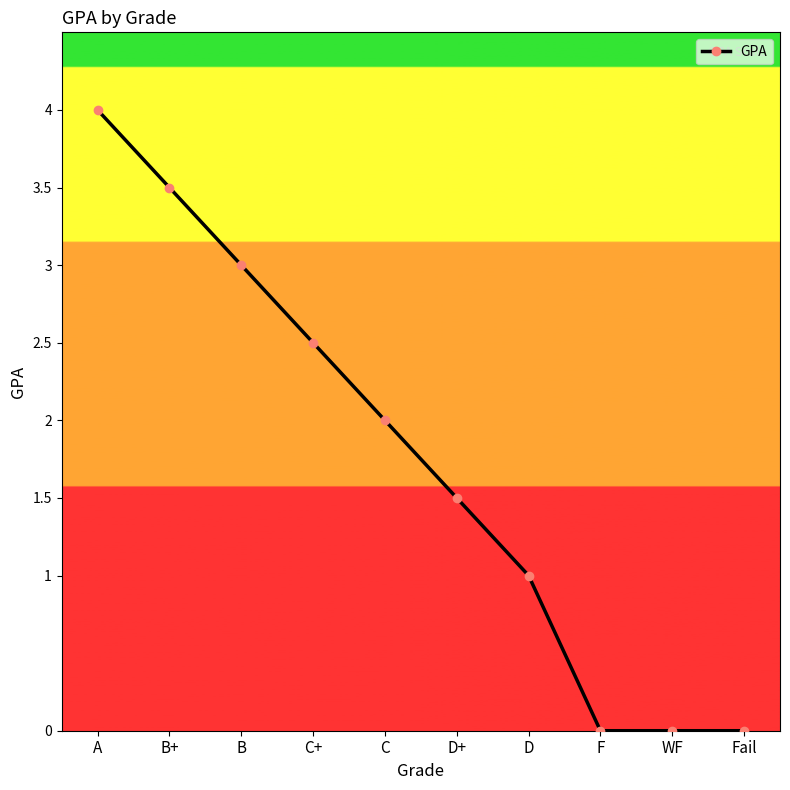

Does the chart have visible grid lines?

No